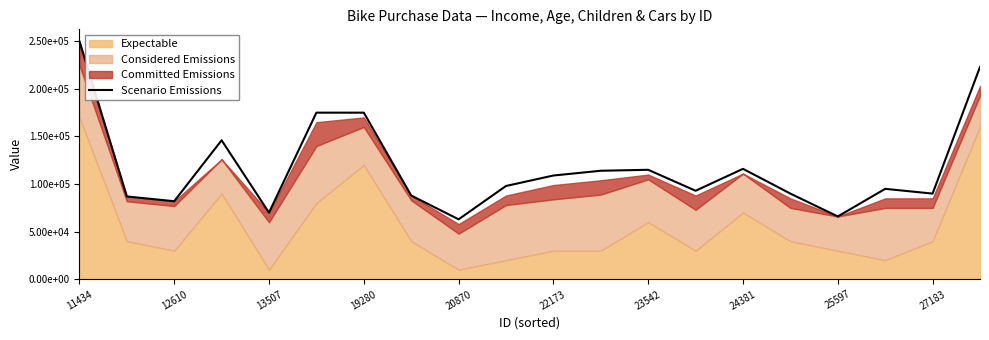

What is the approximate value at 24381, to the nearest 10?

116000